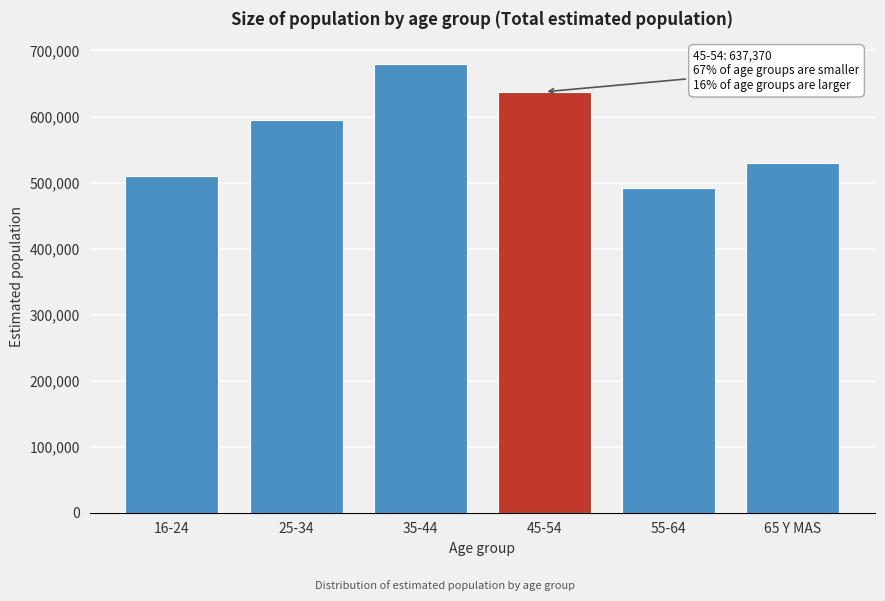

Reading right to left, transcribe all the data shown in this chart.

65 Y MAS=529047	55-64=491995	45-54=637370	35-44=680065	25-34=594401	16-24=510120